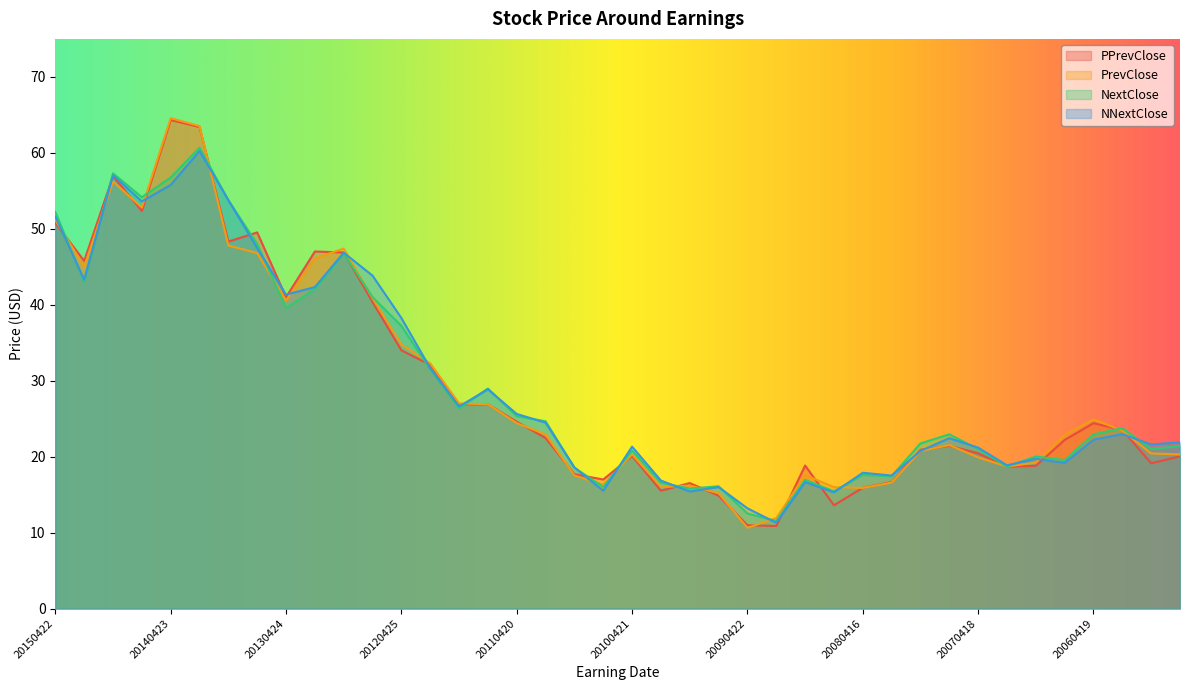

How many lines are shown in the chart?

4